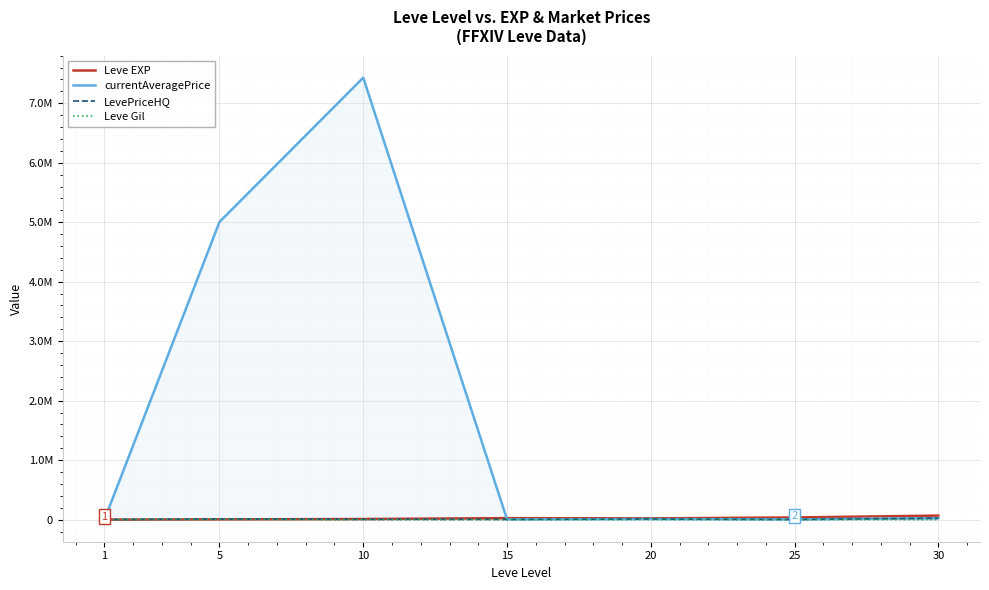

At which category does Leve EXP reach its first local valley?

20